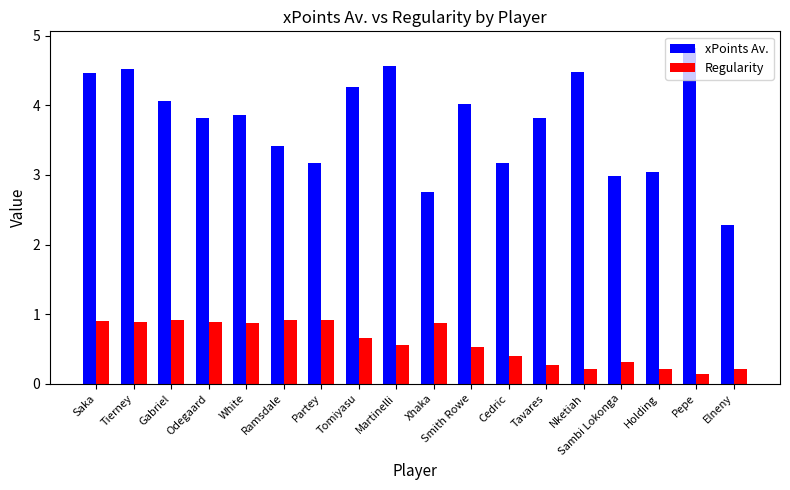

Reading right to left, what are all the values shown in this chart?

xPoints Av.: Elneny=2.3	Pepe=4.8	Holding=3.0	Sambi Lokonga=3.0	Nketiah=4.5	Tavares=3.8	Cedric=3.2	Smith Rowe=4.0	Xhaka=2.8	Martinelli=4.6	Tomiyasu=4.3	Partey=3.2	Ramsdale=3.4	White=3.9	Odegaard=3.8	Gabriel=4.1	Tierney=4.5	Saka=4.5
Regularity: Elneny=0.2	Pepe=0.1	Holding=0.2	Sambi Lokonga=0.3	Nketiah=0.2	Tavares=0.3	Cedric=0.4	Smith Rowe=0.5	Xhaka=0.9	Martinelli=0.6	Tomiyasu=0.7	Partey=0.9	Ramsdale=0.9	White=0.9	Odegaard=0.9	Gabriel=0.9	Tierney=0.9	Saka=0.9